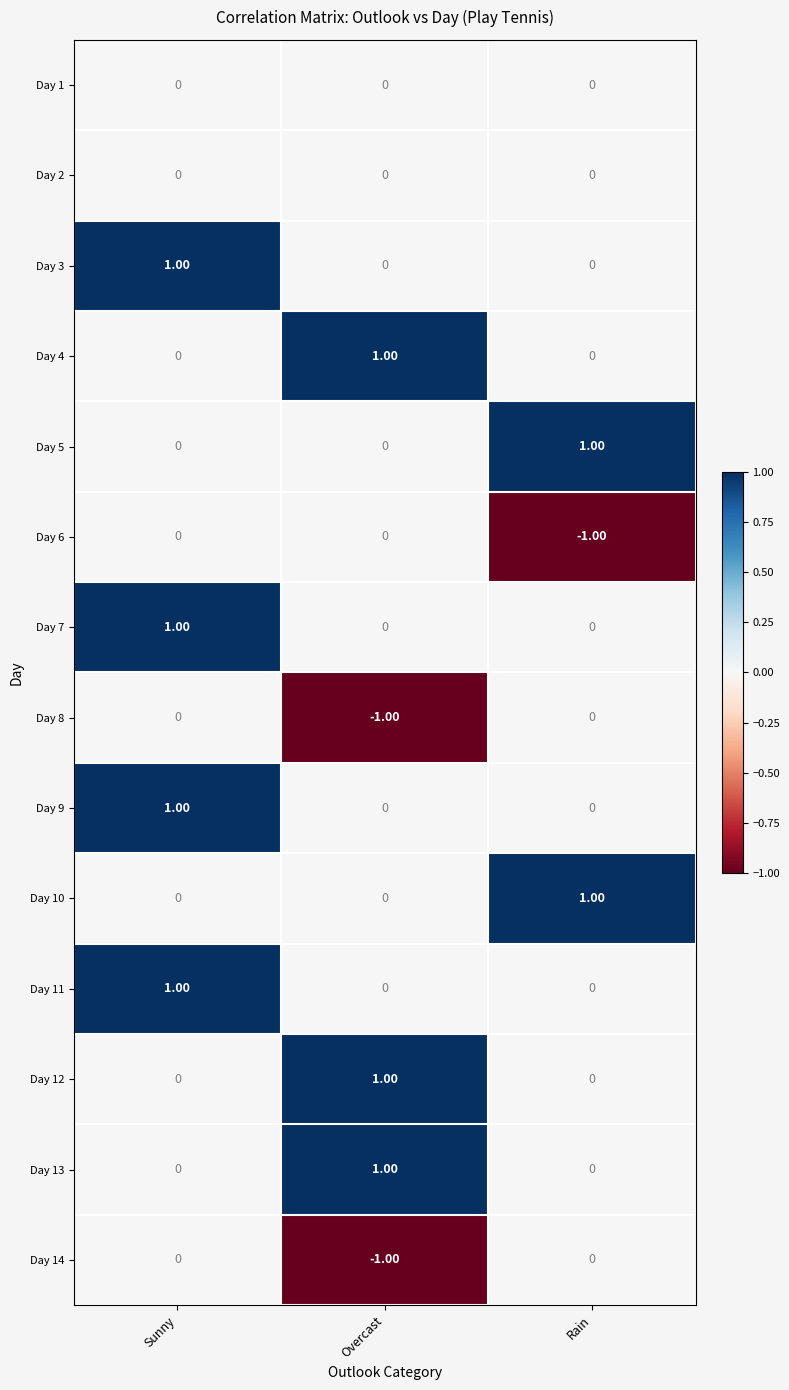

At which category is the sum across all series the highest?

Sunny